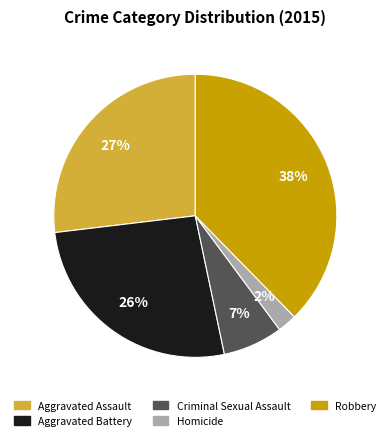

Between Criminal Sexual Assault and Robbery, which is larger?

Robbery